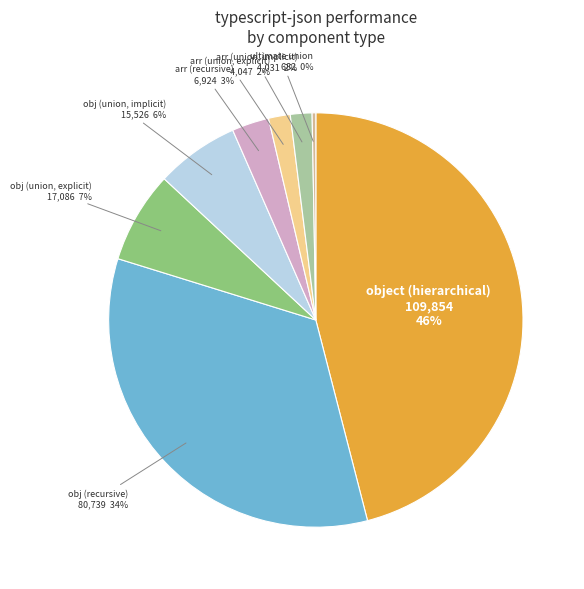

To the nearest percent, what is the average slice percentage?

12%